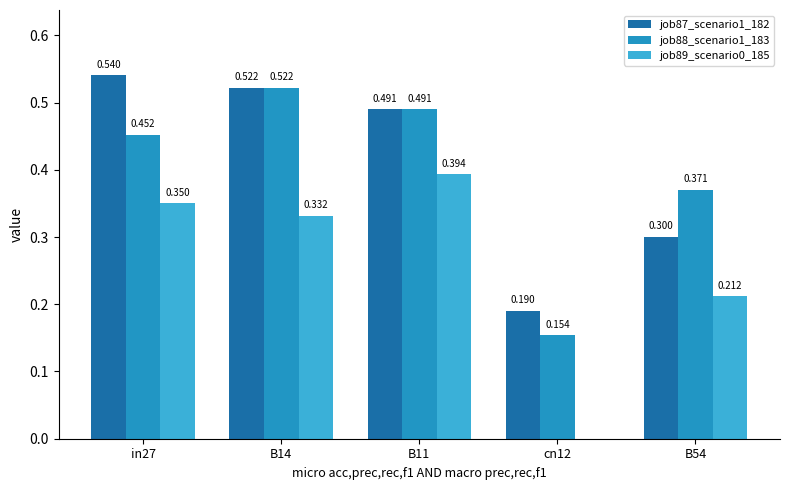

At which category is the sum across all series the highest?

B14